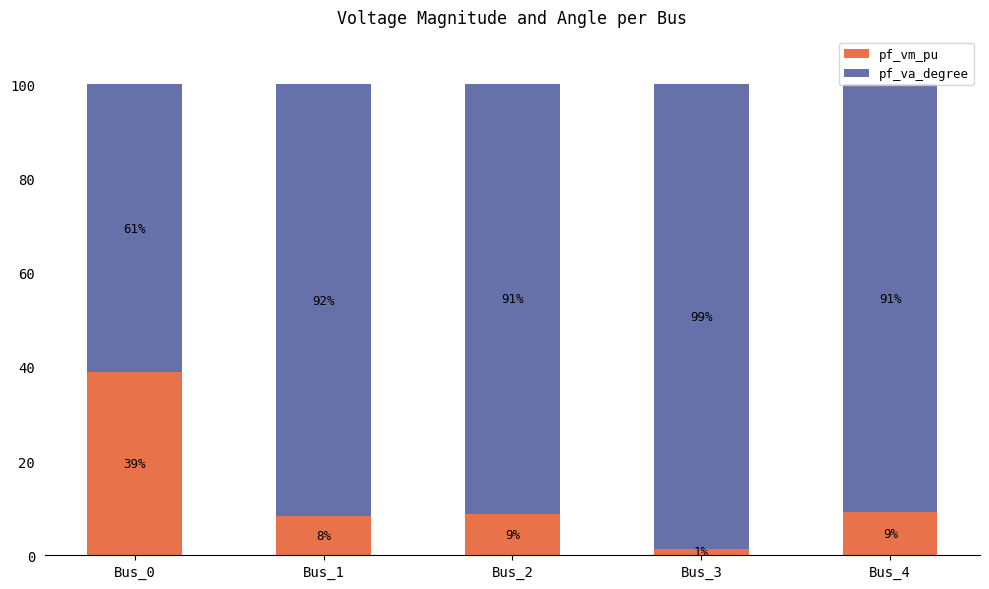

At which label does pf_vm_pu first exceed 8?

Bus_0